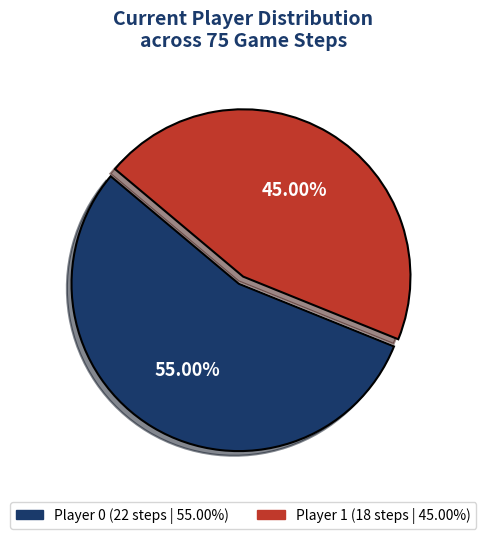

How many segments does this pie chart have?

2